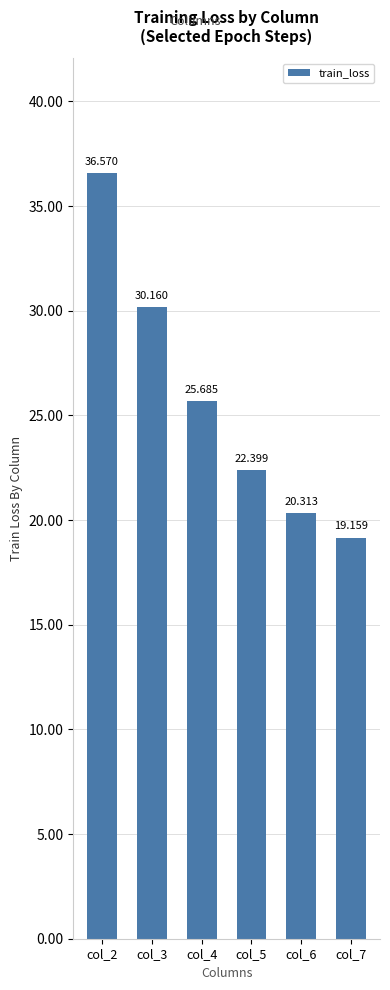

Where is the data nearest to the value 27?

col_4